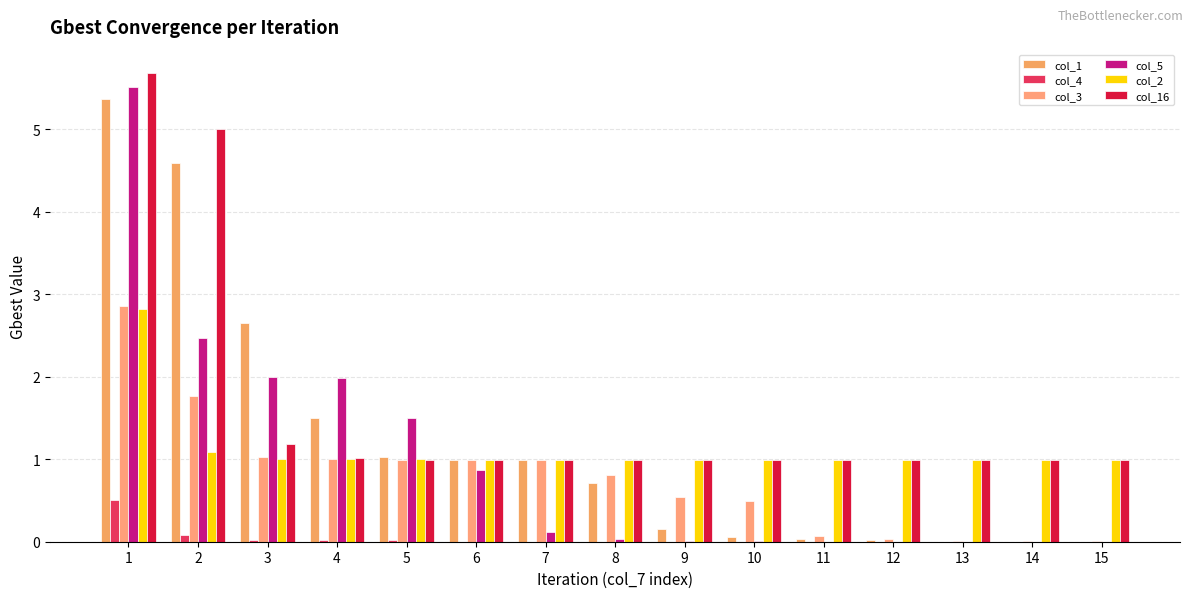

Does the chart contain stacked bars?

No